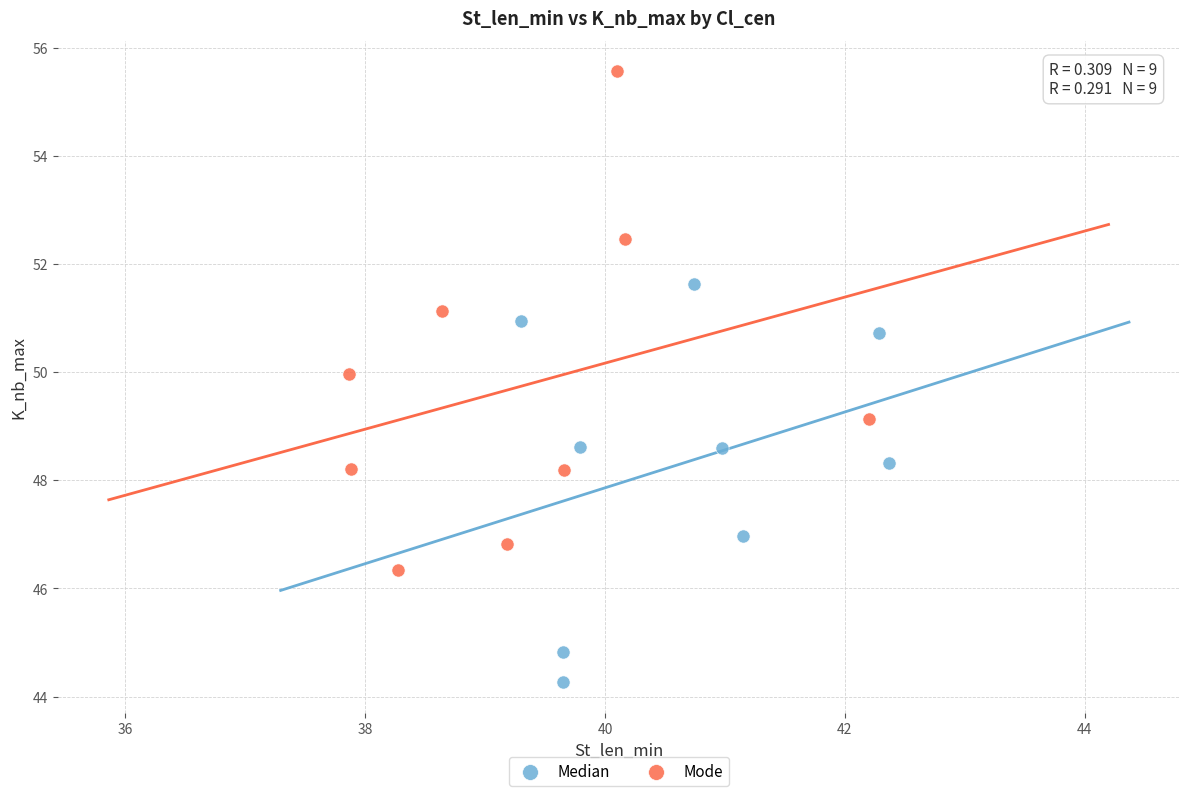

Which series reaches the minimum Y coordinate?

Median